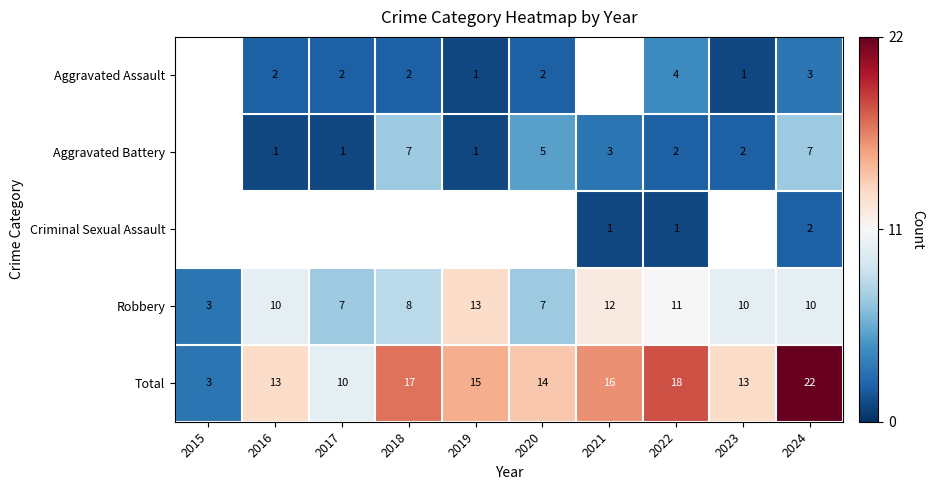

Where does the Total series first go above 15?

2018